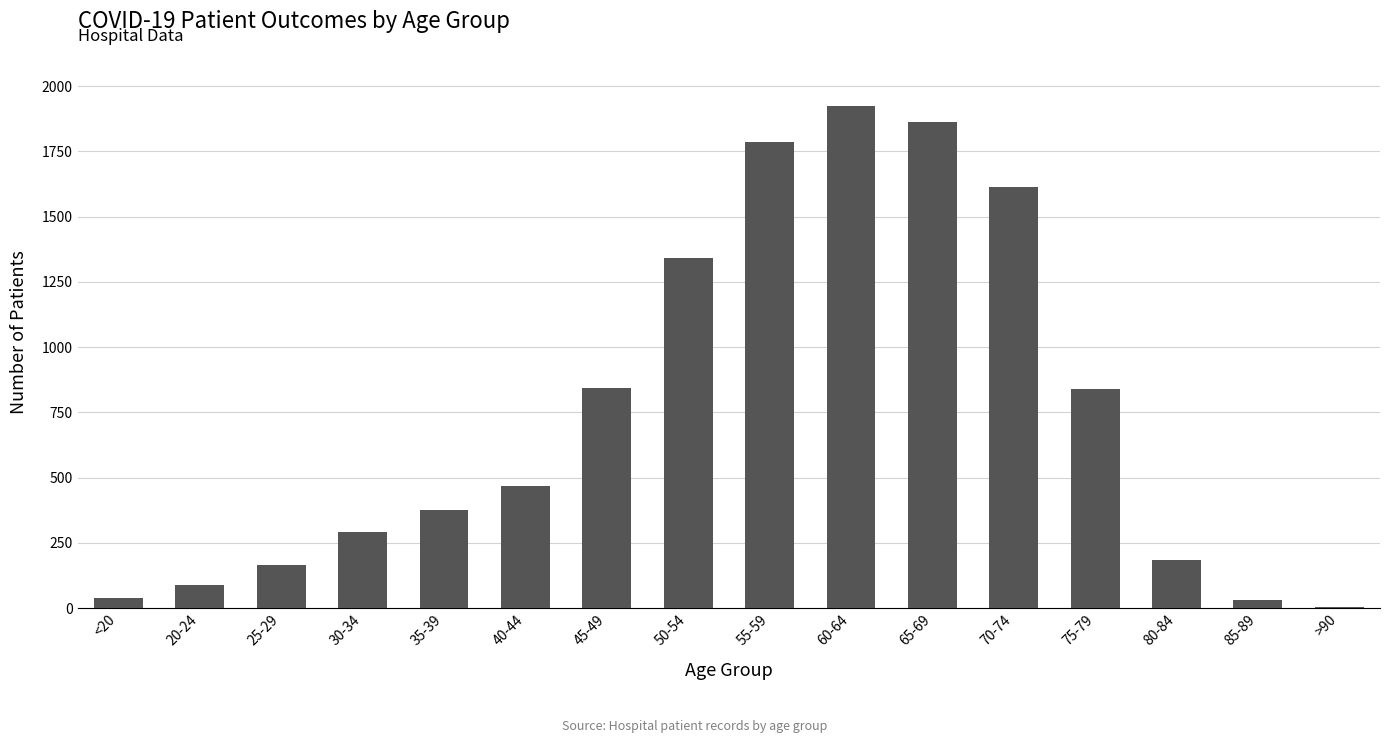

What is the greatest value displayed?

1924